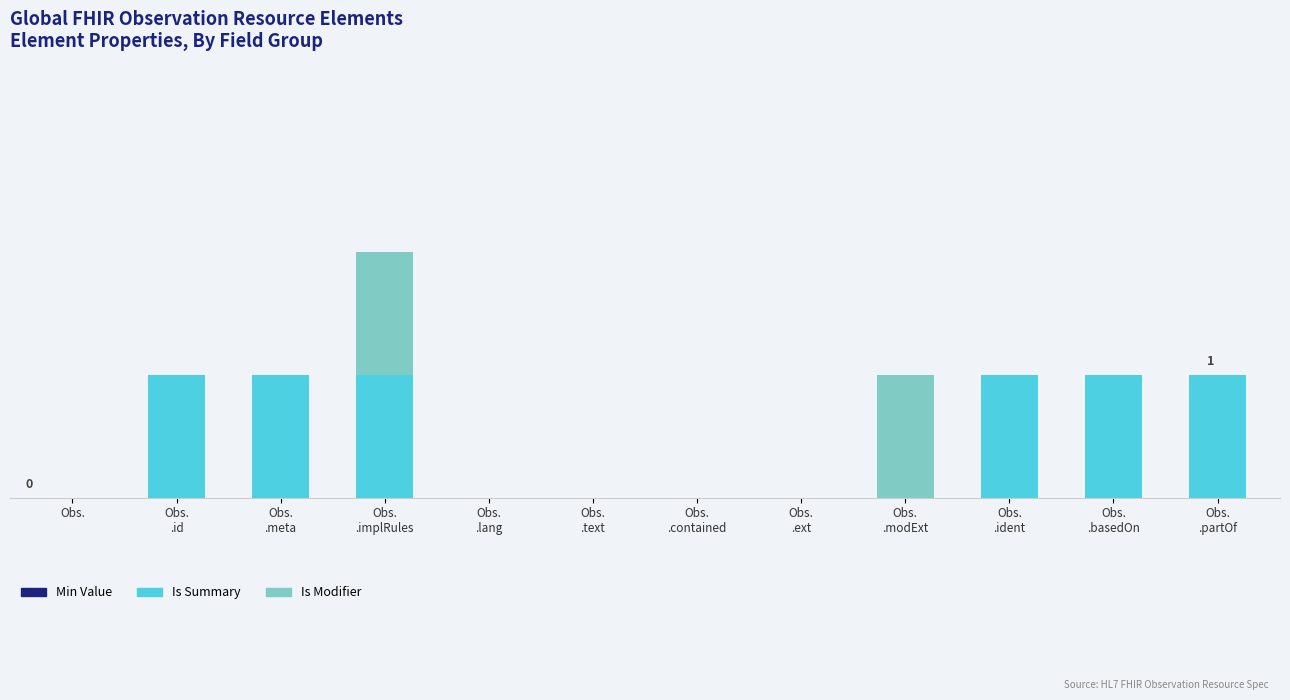

Are the bars horizontal?

No